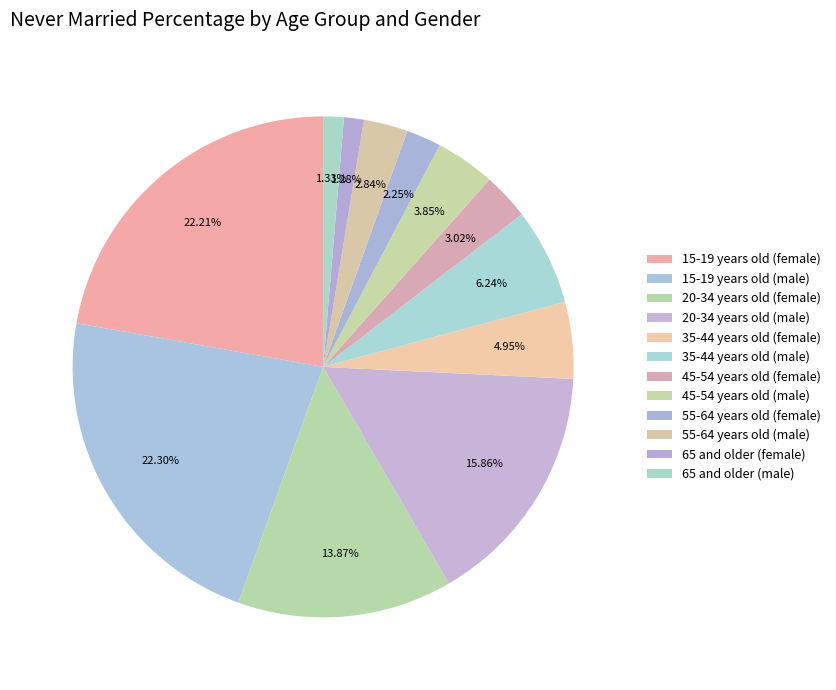

How many segments does this pie chart have?

12